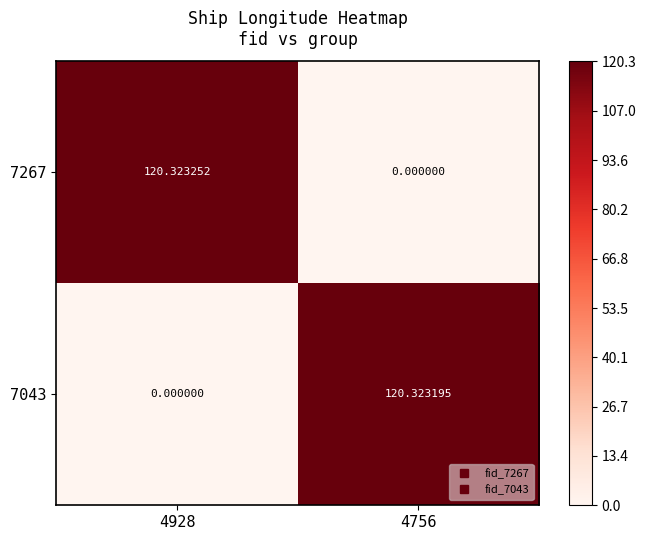

Is the value of 7267 at 4928 greater than the value of 7043 at 4928?

Yes